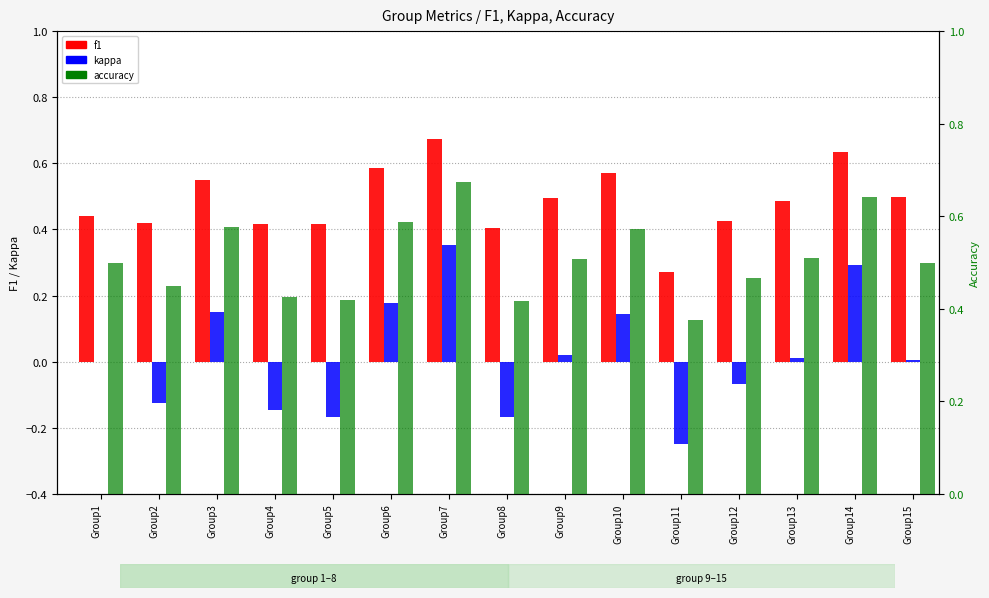

What is the minimum value shown in the chart?

-0.2